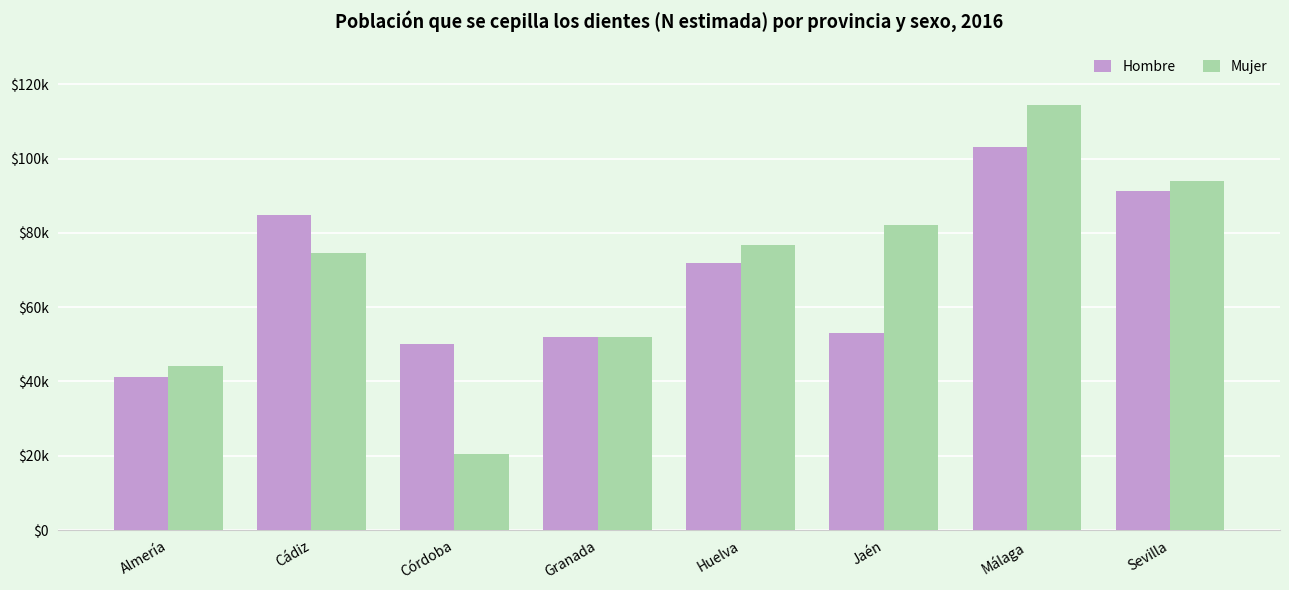

What is the value of the Hombre bar at the 3rd from the left?

50173